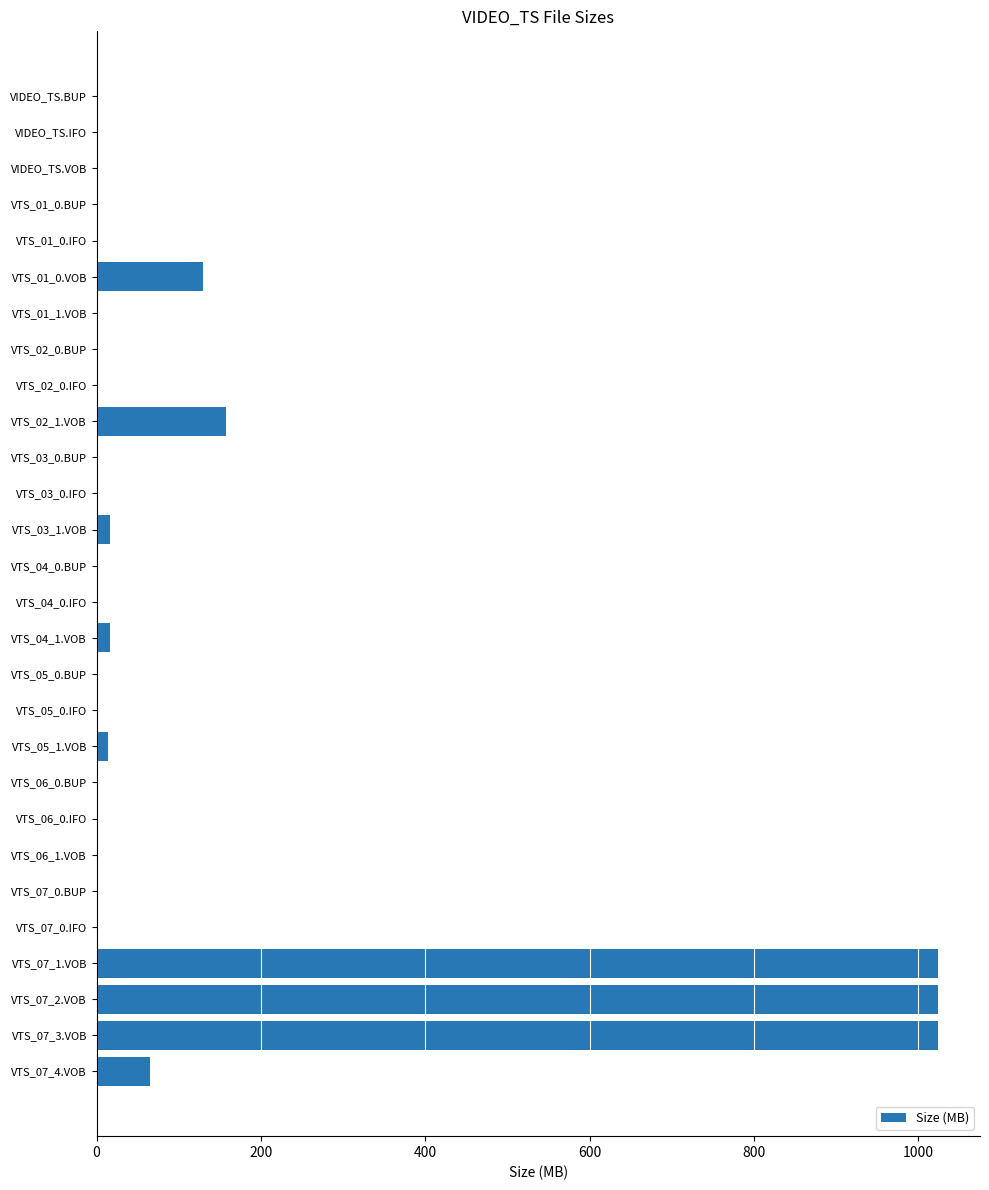

What is the sum of all values?

3471.2